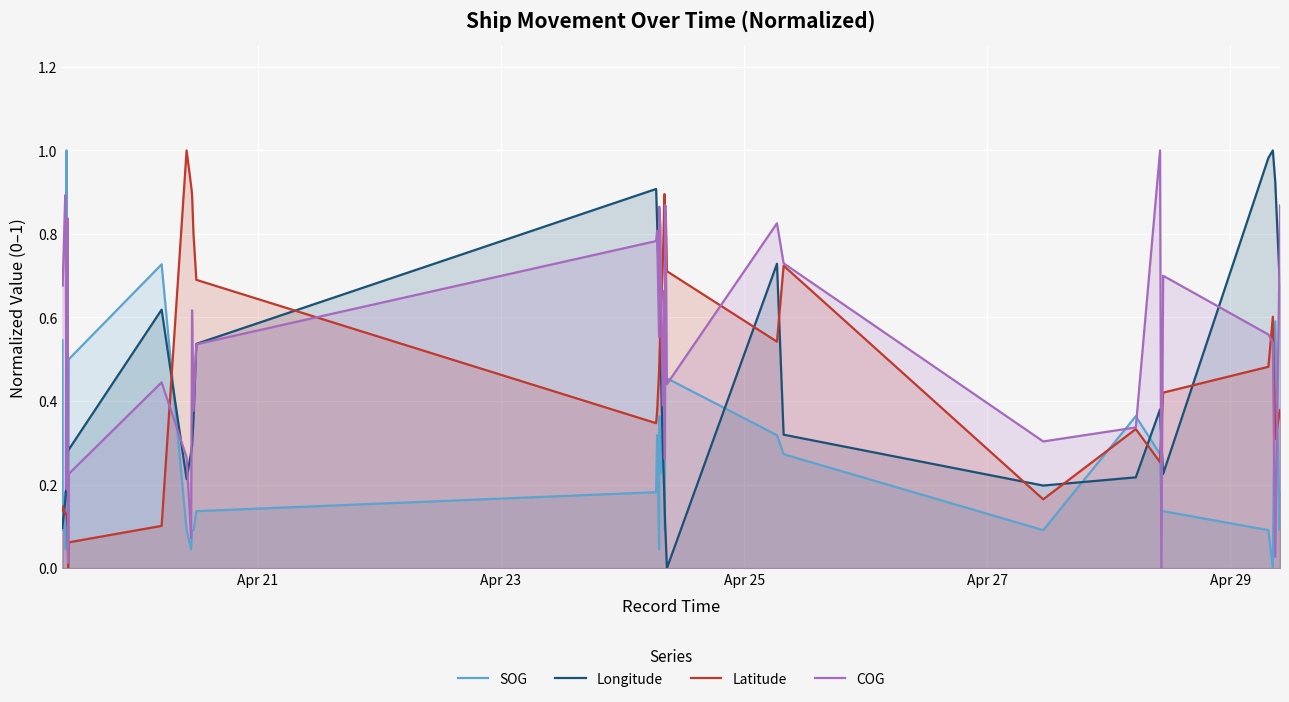

True or false: Longitude and Latitude cross at least once.

True